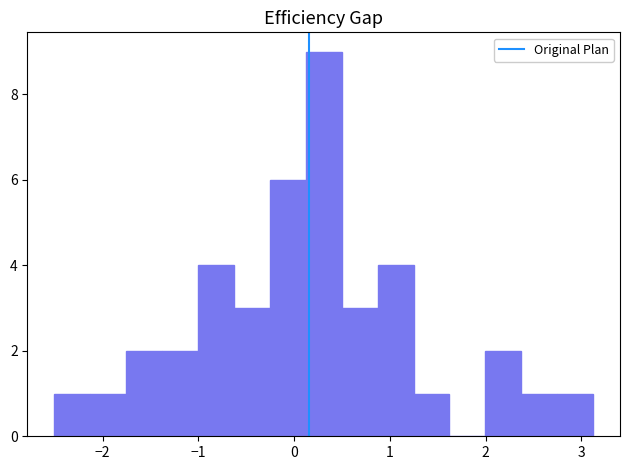

Read against the x-axis, roughly where is the centre of the tallest bar?

0.3